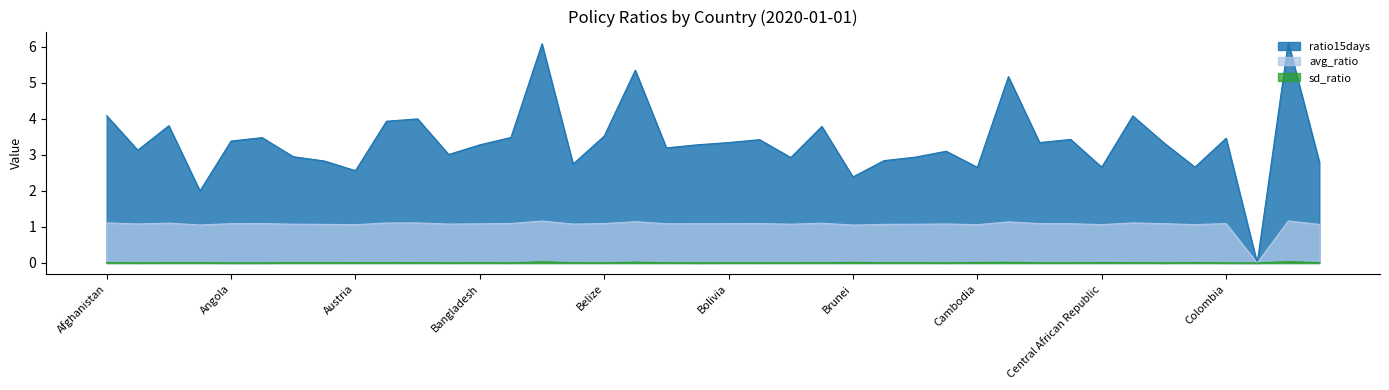

At how many categories does at least one series exceed 3?

26